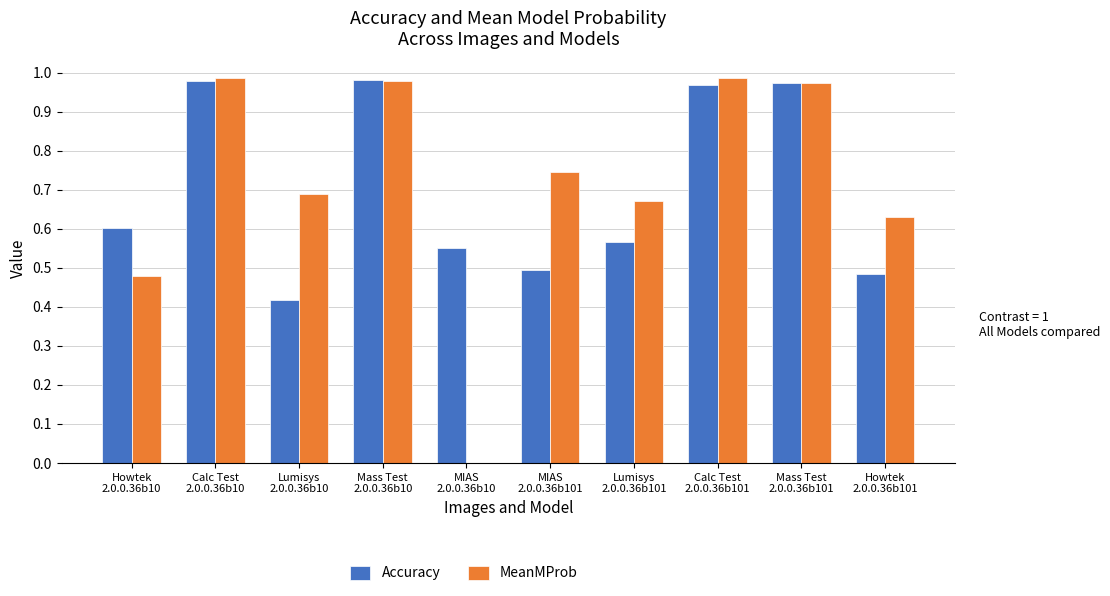

What is the sum of all Accuracy values?

7.0